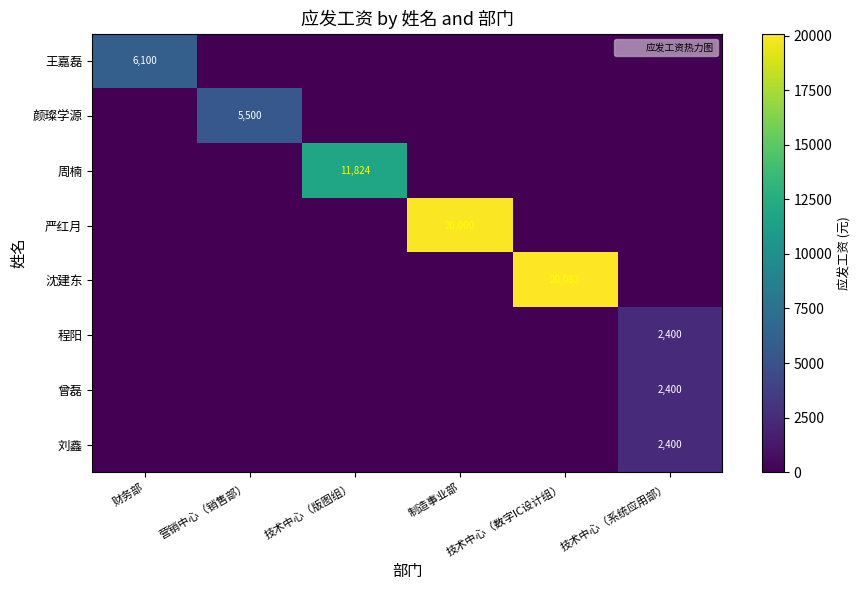

At which category is the sum across all series the highest?

技术中心（数字IC设计组）